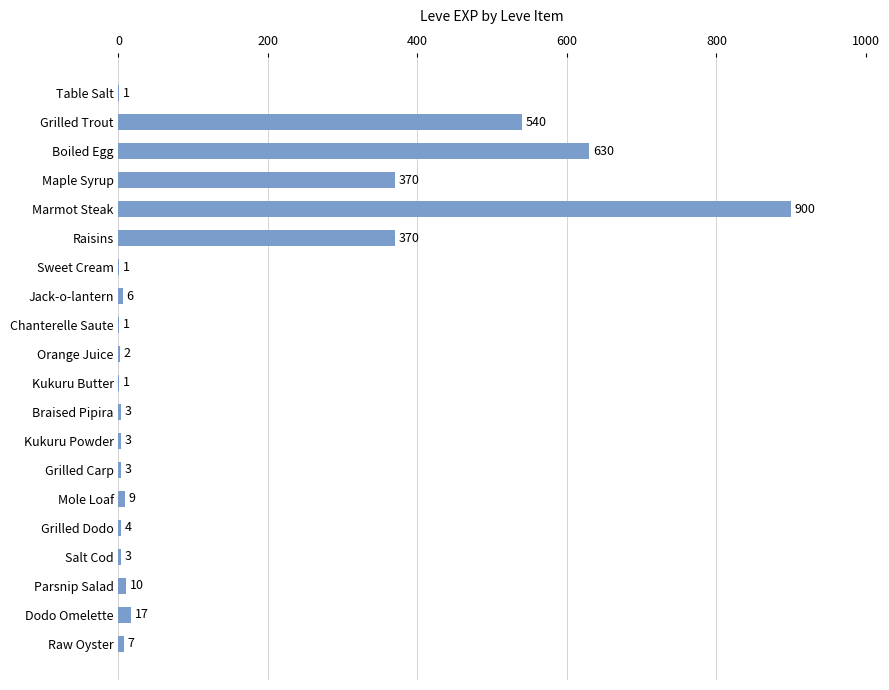

True or false: the data shows 3 at Kukuru Powder.

True